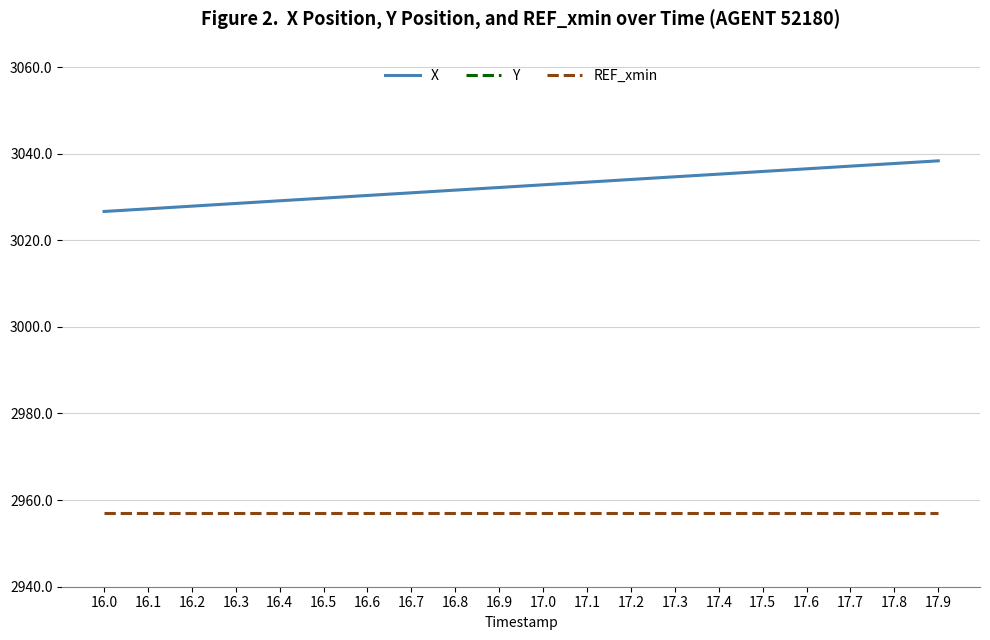

The X series shows 645.5 at 16.7. True or false?

False